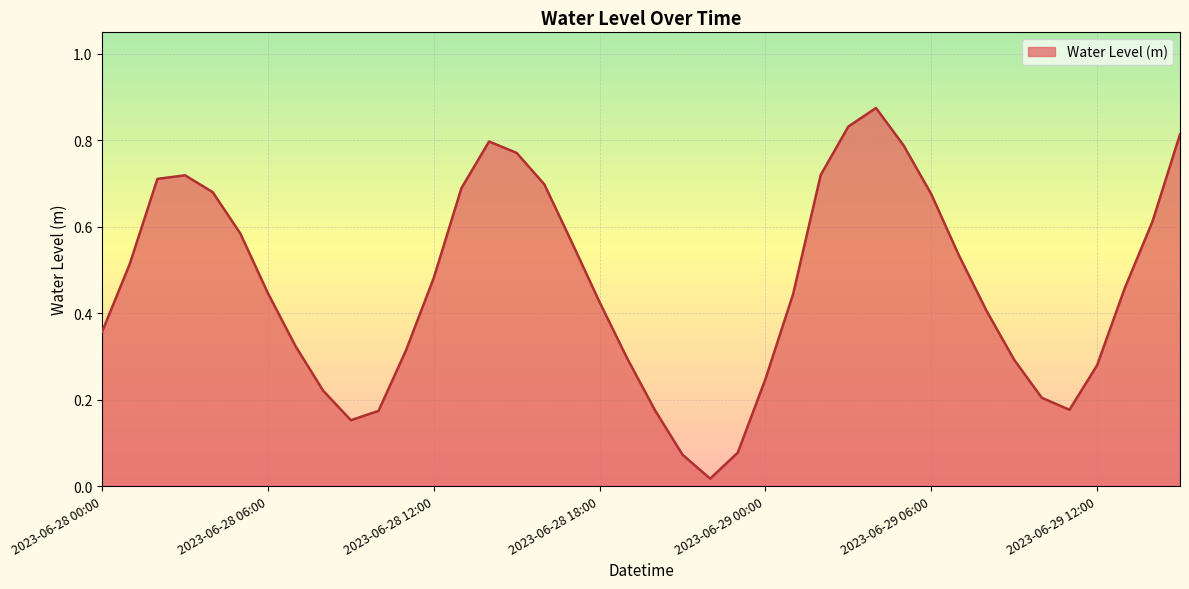

Rank the categories by value from highest to lowest.

2023-06-29 04:00, 2023-06-29 03:00, 2023-06-29 15:00, 2023-06-28 14:00, 2023-06-29 05:00, 2023-06-28 15:00, 2023-06-29 02:00, 2023-06-28 03:00, 2023-06-28 02:00, 2023-06-28 16:00, 2023-06-28 13:00, 2023-06-28 04:00, 2023-06-29 06:00, 2023-06-29 14:00, 2023-06-28 05:00, 2023-06-28 17:00, 2023-06-29 07:00, 2023-06-28 01:00, 2023-06-28 12:00, 2023-06-29 13:00, 2023-06-28 06:00, 2023-06-29 01:00, 2023-06-28 18:00, 2023-06-29 08:00, 2023-06-28 00:00, 2023-06-28 07:00, 2023-06-28 11:00, 2023-06-28 19:00, 2023-06-29 09:00, 2023-06-29 12:00, 2023-06-29 00:00, 2023-06-28 08:00, 2023-06-29 10:00, 2023-06-29 11:00, 2023-06-28 20:00, 2023-06-28 10:00, 2023-06-28 09:00, 2023-06-28 23:00, 2023-06-28 21:00, 2023-06-28 22:00